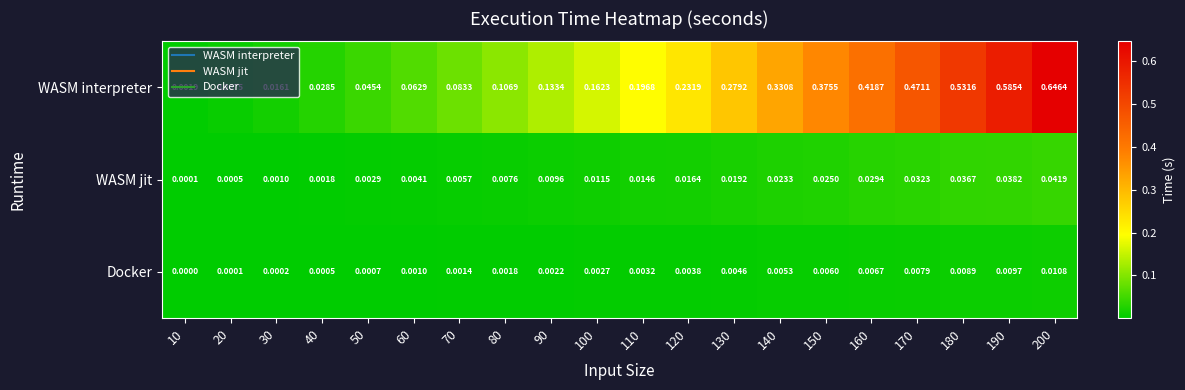

Which series changed the most between 50 and 90?

WASM interpreter